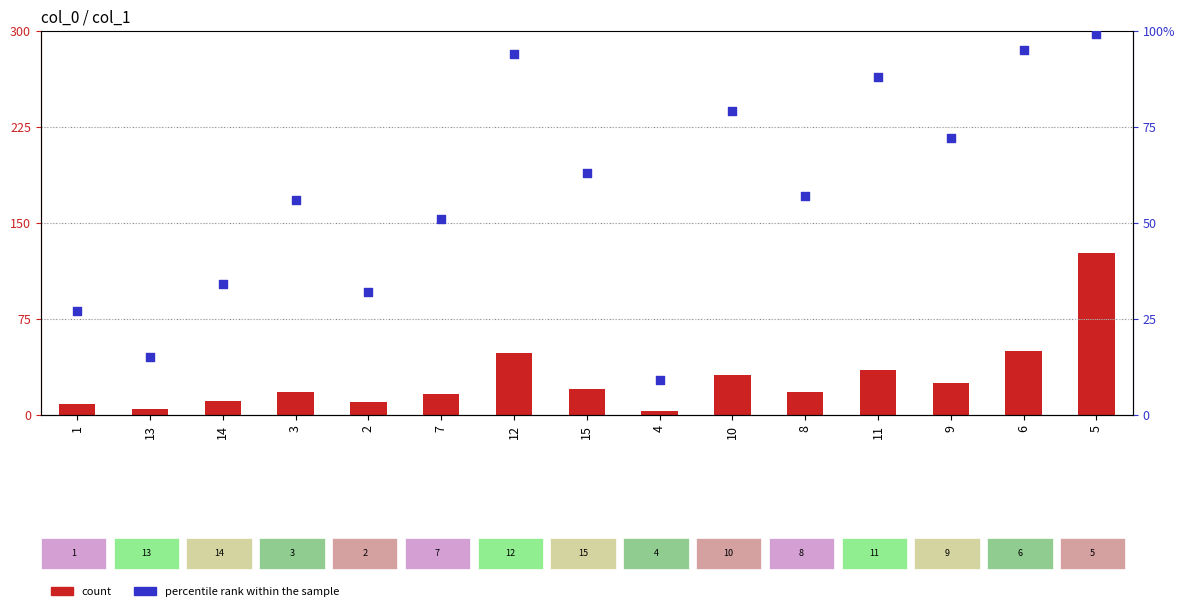

Is the value of count at 9 greater than the value of percentile rank within the sample at 9?

No